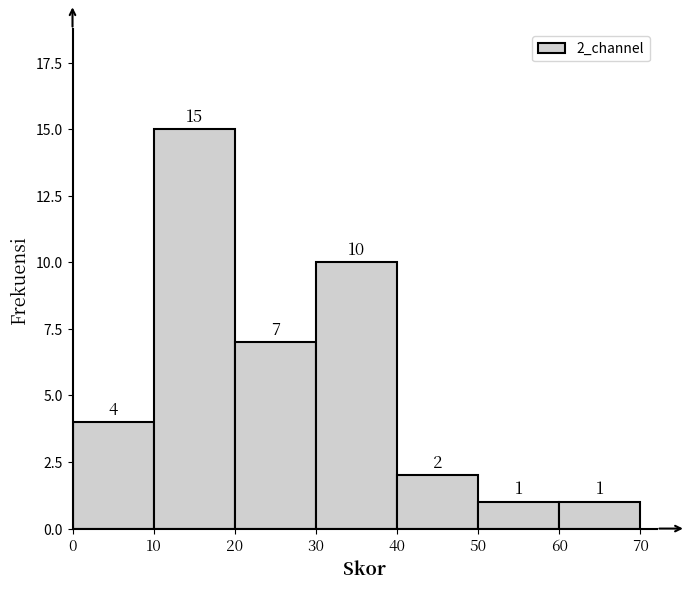

Reading left to right, list every bar in this chart as the range it spans on the x-axis followed by its height.

0 to 10: 4
10 to 20: 15
20 to 30: 7
30 to 40: 10
40 to 50: 2
50 to 60: 1
60 to 70: 1